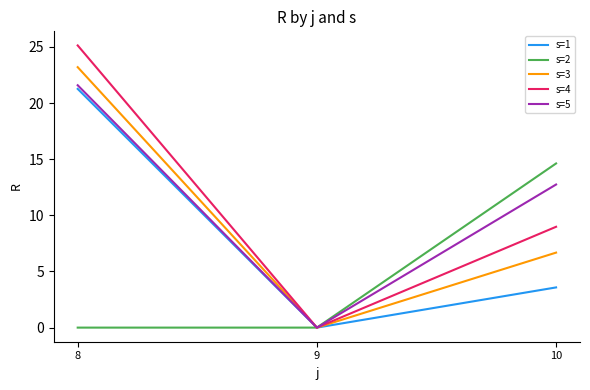

Which series changed the most between 8 and 9?

s=4